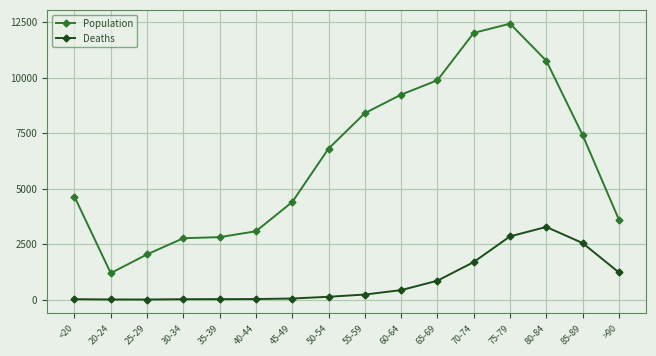

True or false: Deaths and Population cross at least once.

False